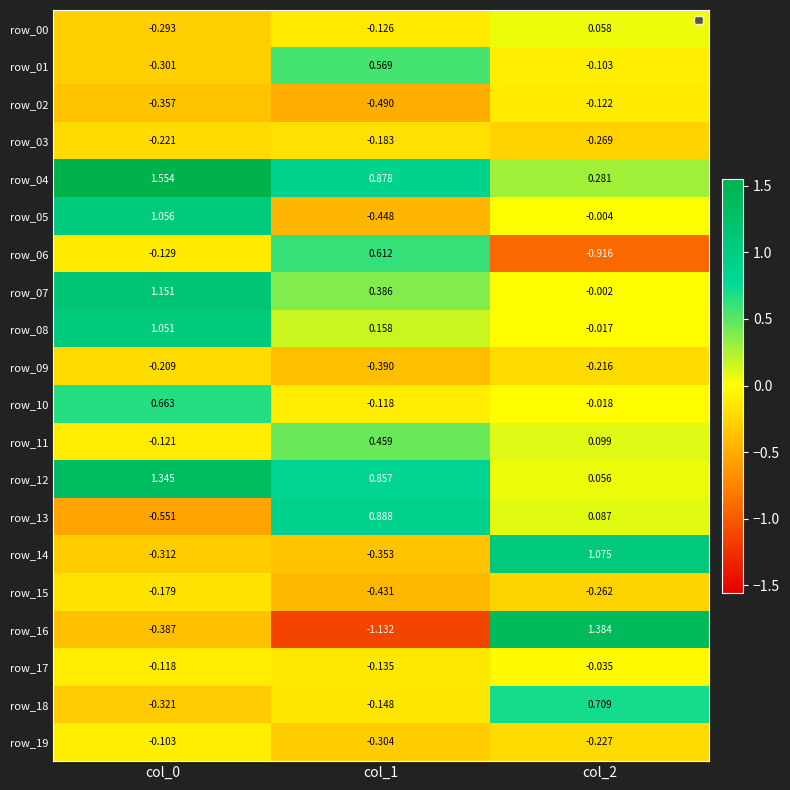

Which category has the lowest value across all series?

col_1